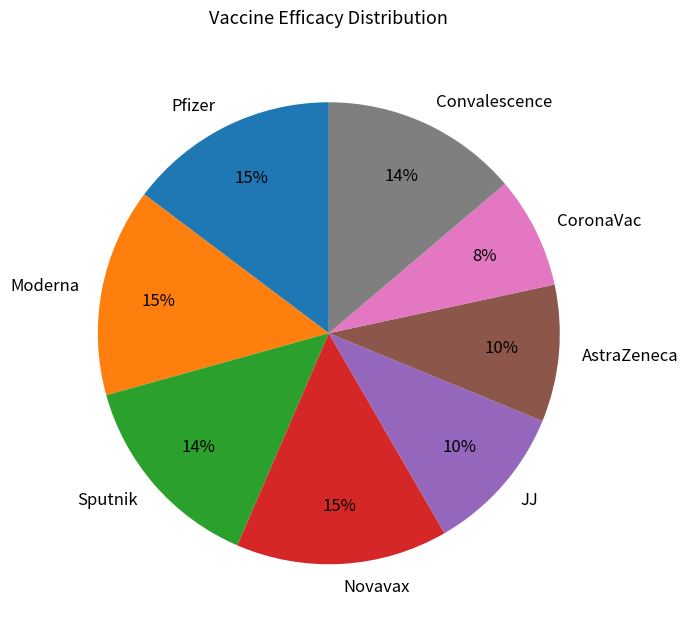

What percentage is the Moderna slice, to the nearest percent?

15%